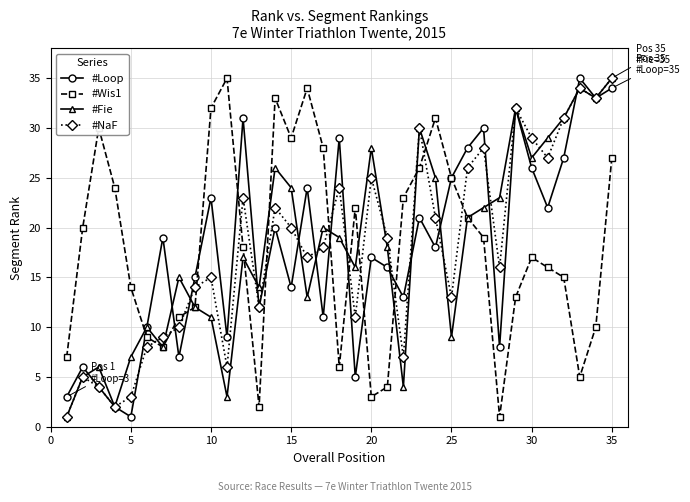

How many values in the #NaF series are below 18?

17